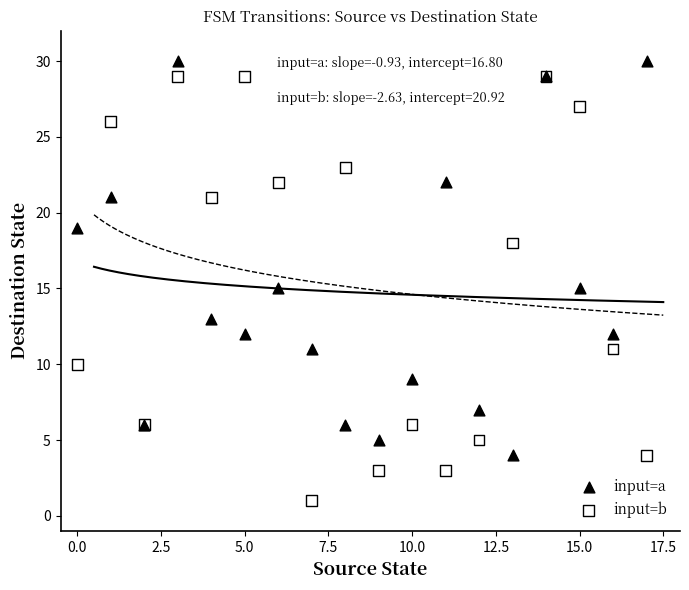

Which series reaches the minimum Y coordinate?

input=b